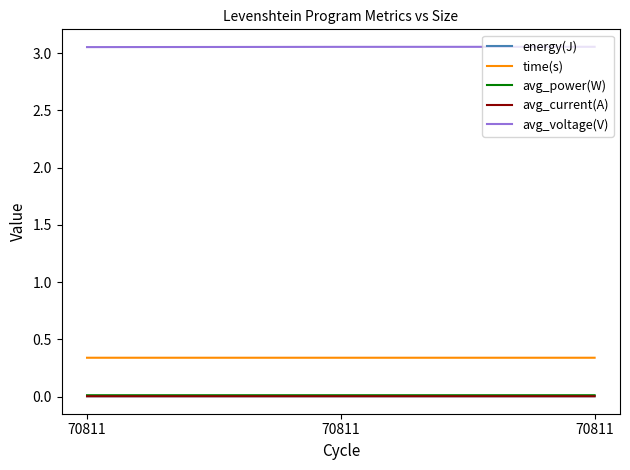

How many lines are shown in the chart?

5